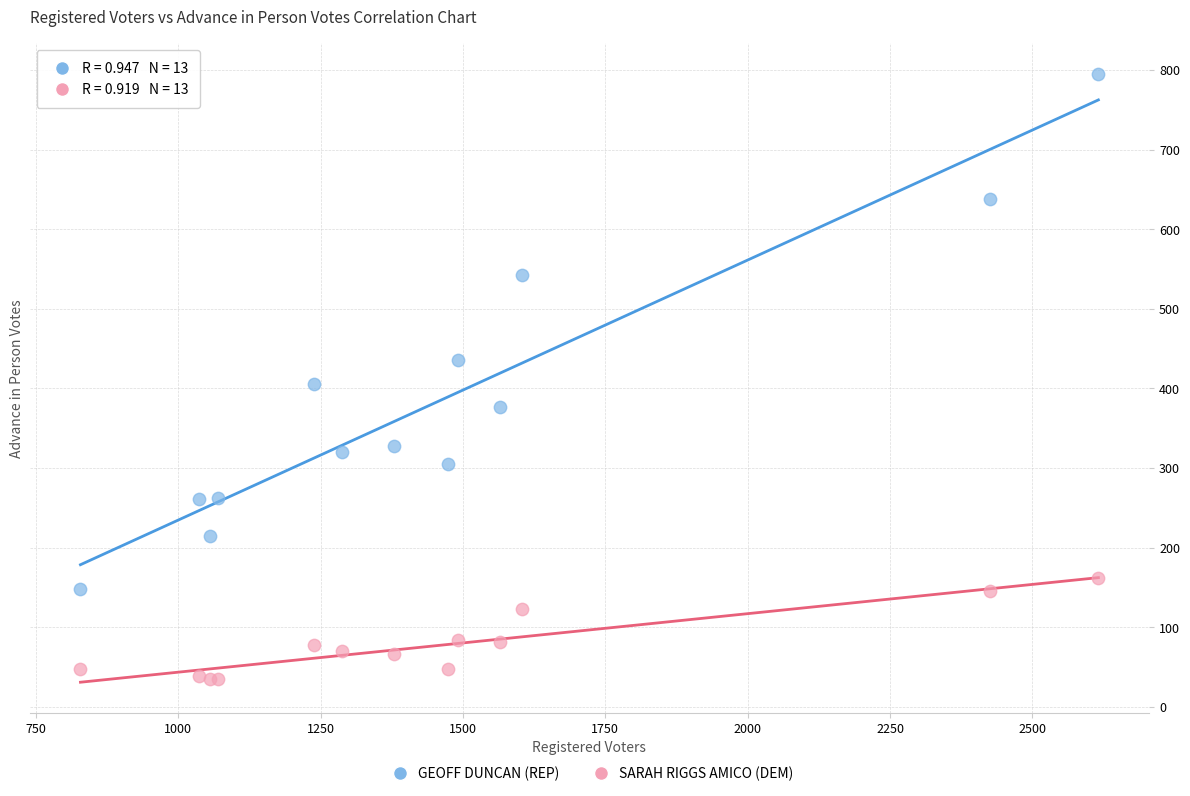

In the GEOFF DUNCAN (REP) series, what Y value is closest to 471?

435